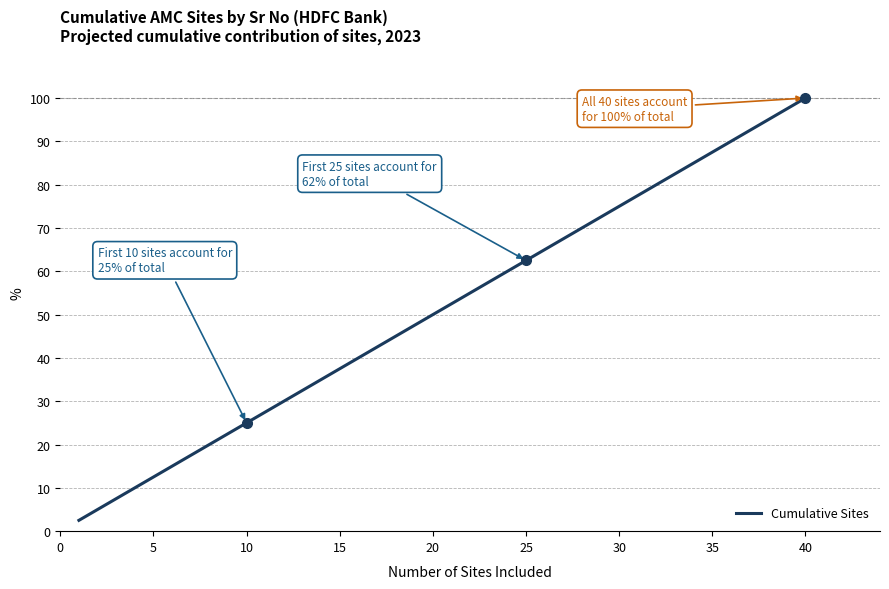

What is the smallest value displayed?

2.5